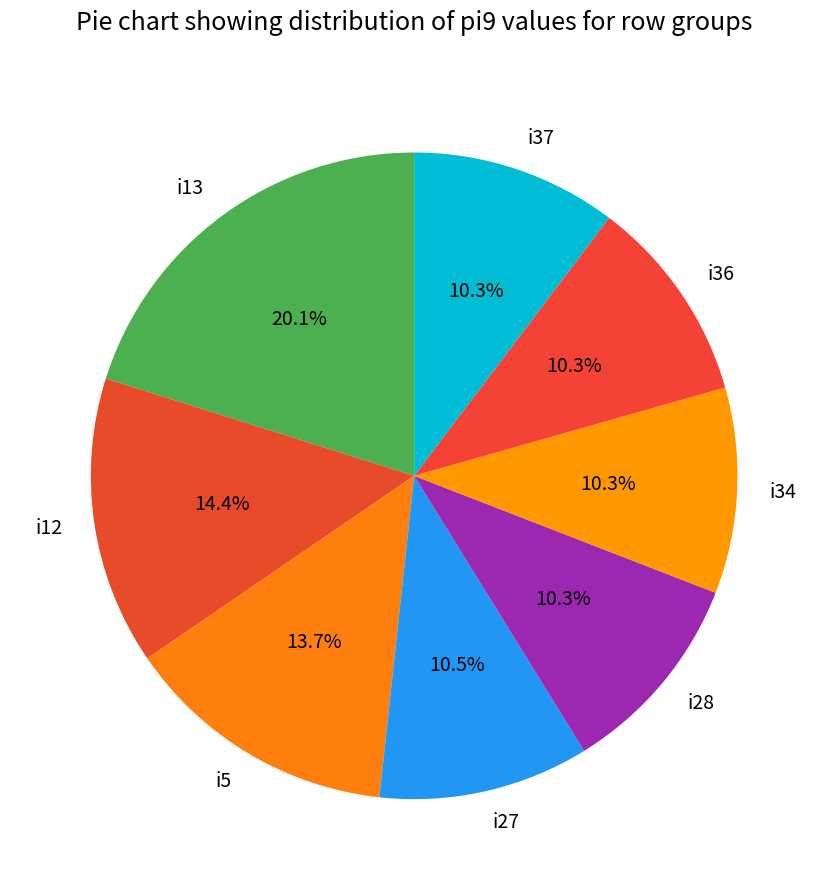

Approximately how many times larger is the value at i13 compared to i36?

2.0